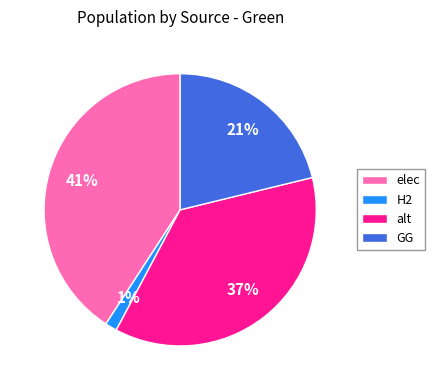

What is the smallest slice in the pie chart?

H2